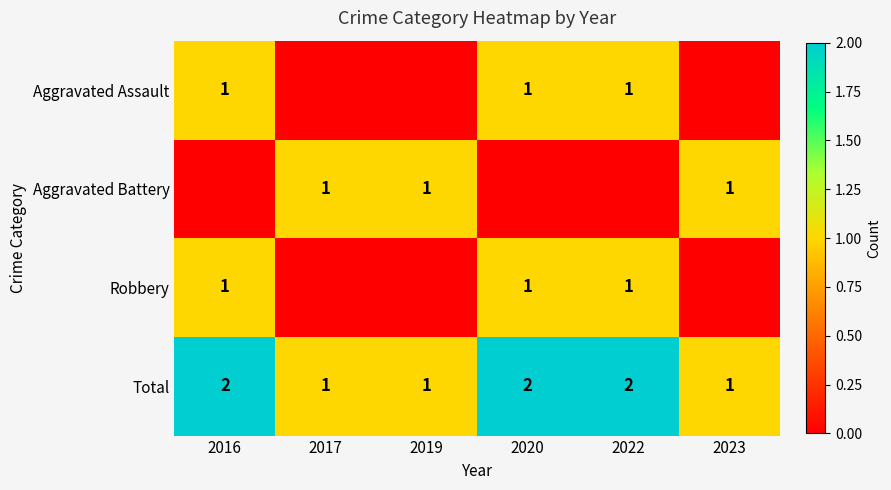

Which has a higher value, 2016 or 2019?

2016